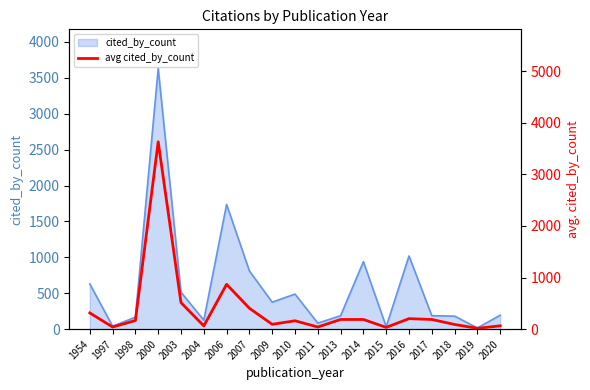

What is the smallest value displayed?

17.0